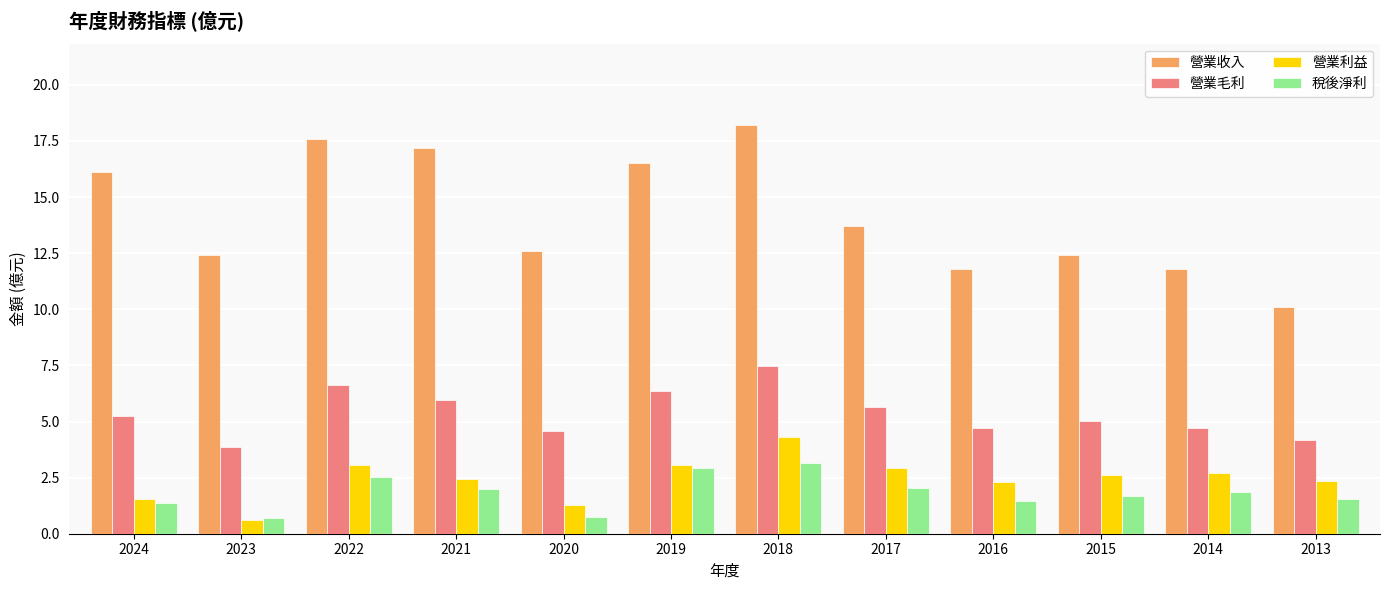

What is the value of the 營業收入 bar at the 12th from the left?

10.1